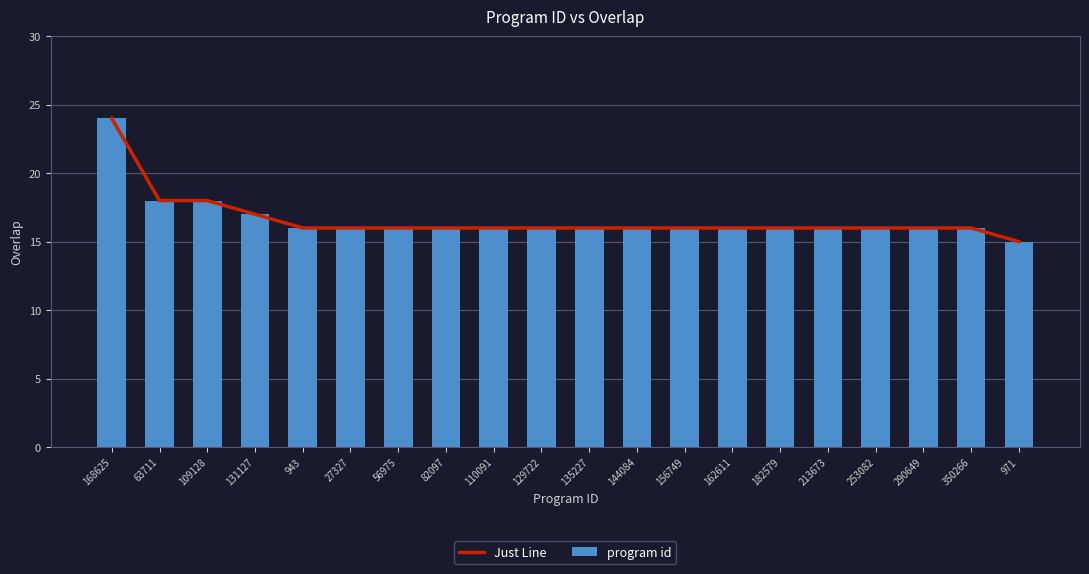

Where is program id nearest to the value 19?

63711